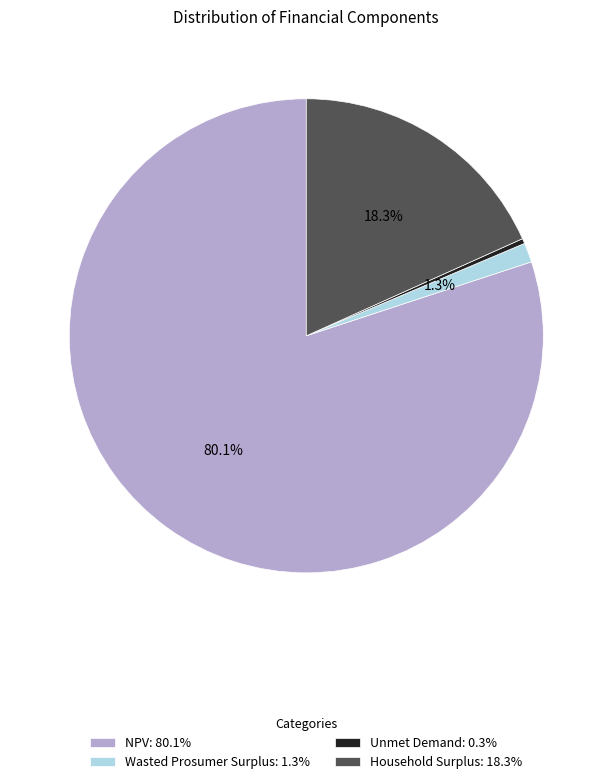

To the nearest percent, what percentage of the pie is Household Surplus?

18%